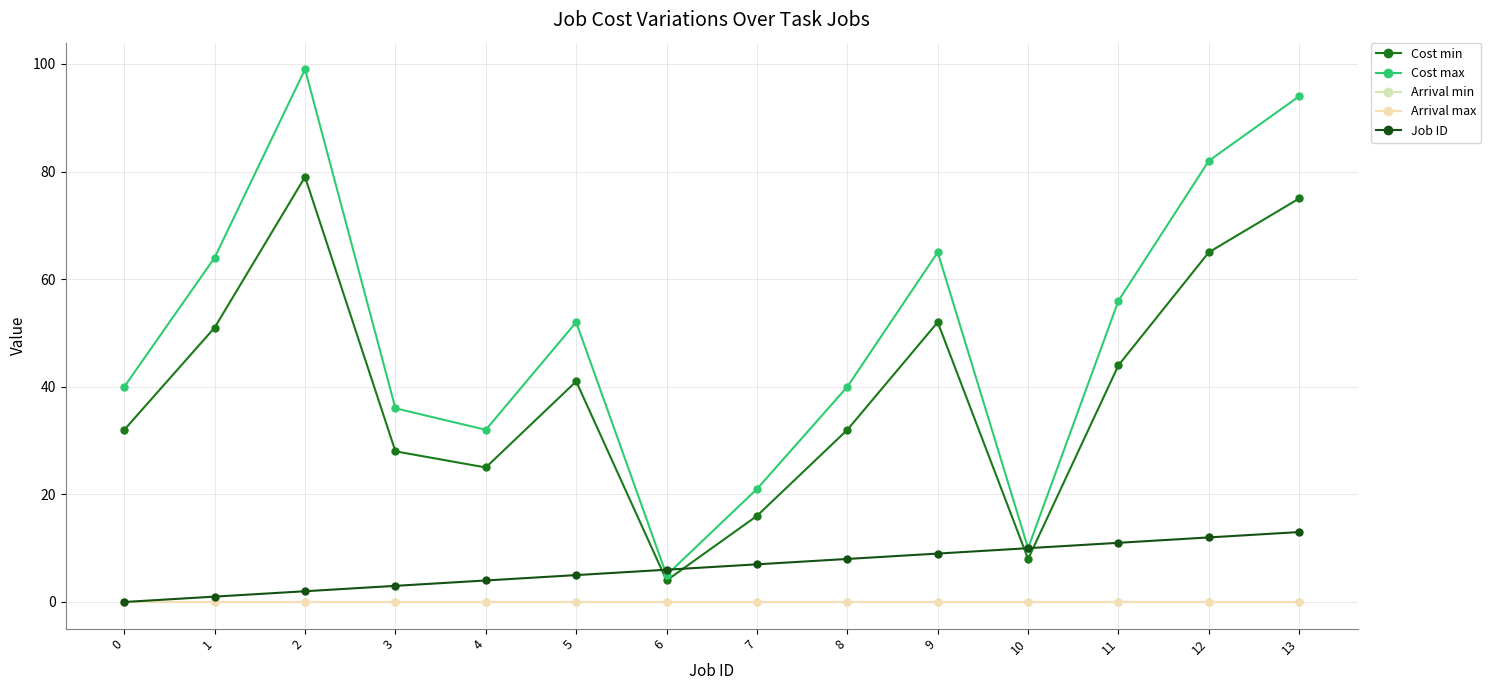

Is this an area chart (filled region under the line)?

No